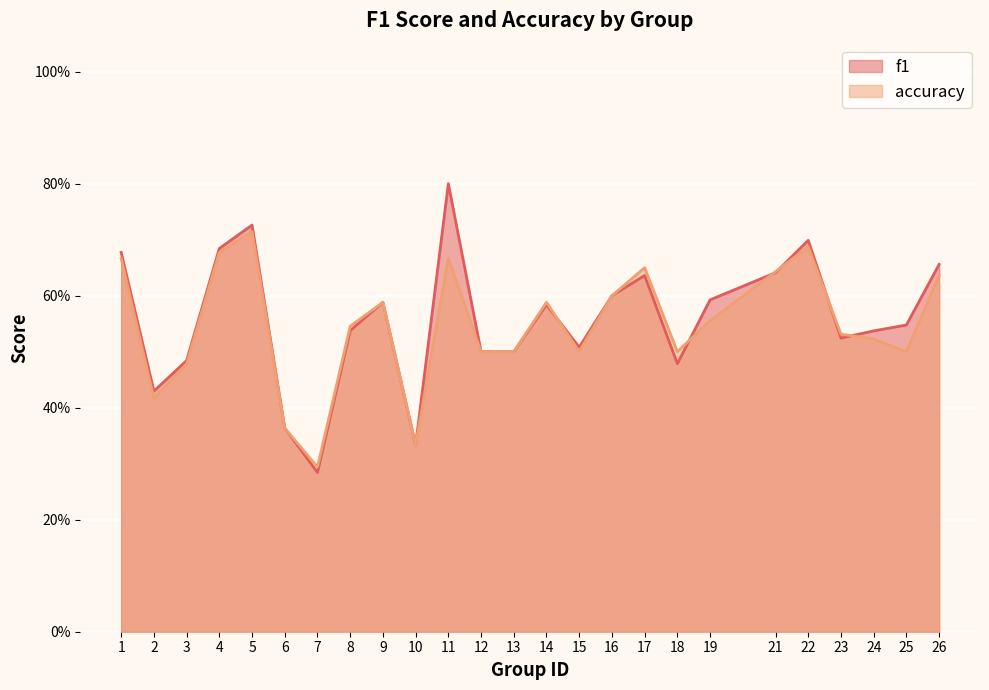

Reading left to right, list all the values displayed in this chart.

f1: 1=0.7	2=0.4	3=0.5	4=0.7	5=0.7	6=0.4	7=0.3	8=0.5	9=0.6	10=0.3	11=0.8	12=0.5	13=0.5	14=0.6	15=0.5	16=0.6	17=0.6	18=0.5	19=0.6	21=0.6	22=0.7	23=0.5	24=0.5	25=0.5	26=0.7
accuracy: 1=0.7	2=0.4	3=0.5	4=0.7	5=0.7	6=0.4	7=0.3	8=0.5	9=0.6	10=0.3	11=0.7	12=0.5	13=0.5	14=0.6	15=0.5	16=0.6	17=0.7	18=0.5	19=0.6	21=0.6	22=0.7	23=0.5	24=0.5	25=0.5	26=0.6